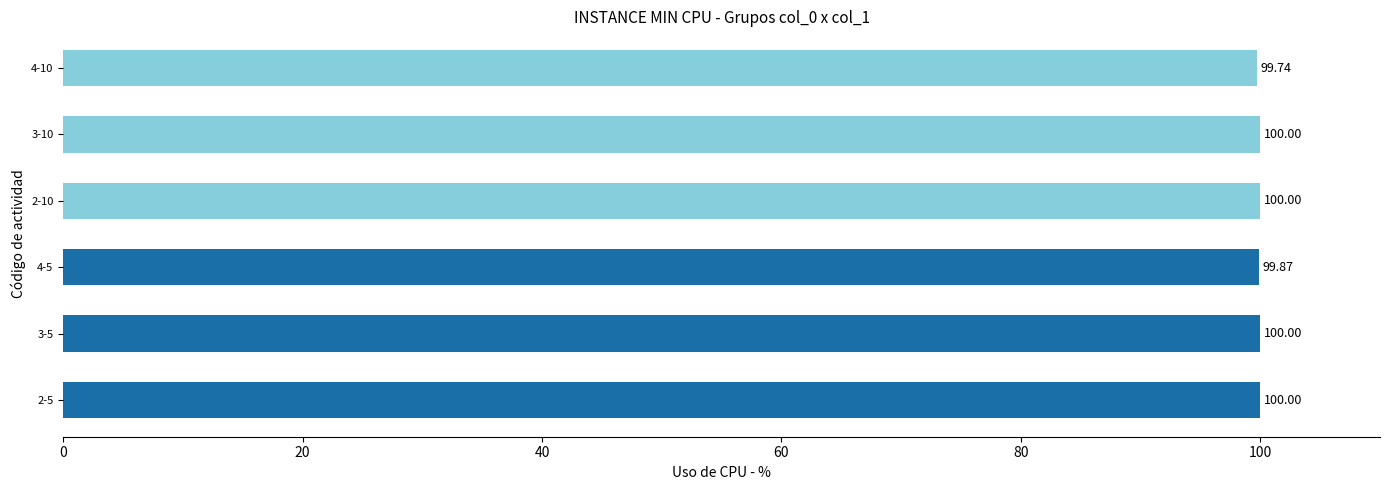

What is the sum of all values?

599.6